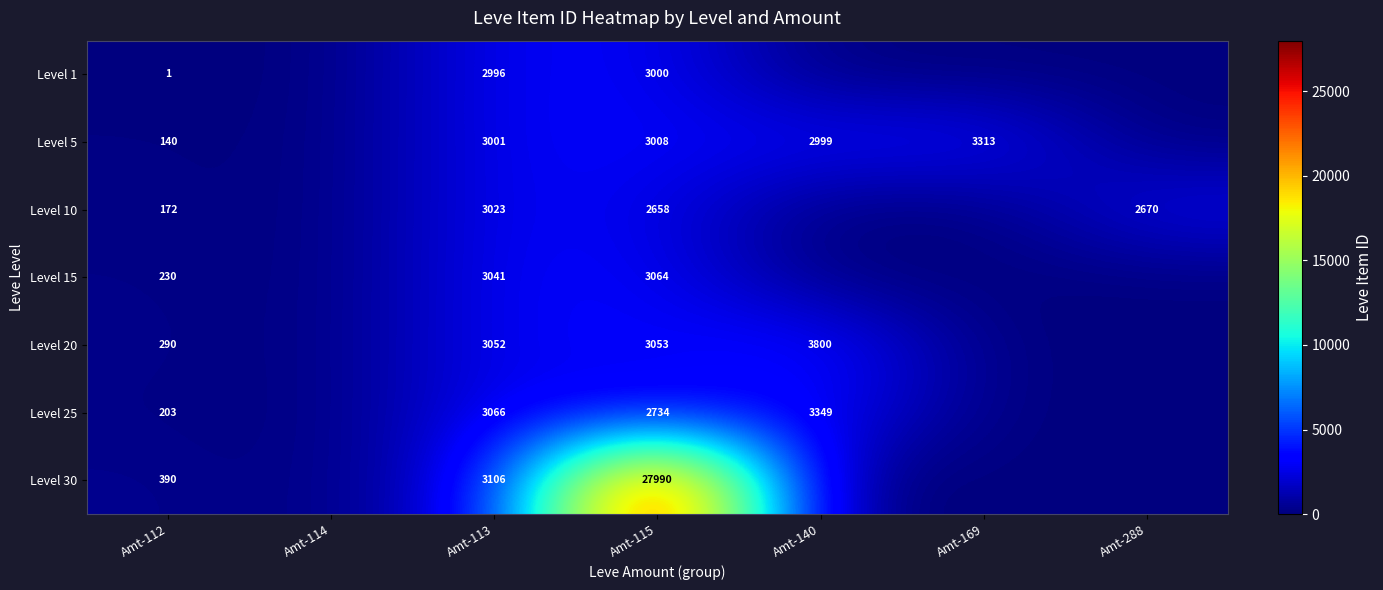

What is the difference between the highest and lowest values at Amt-112?

389